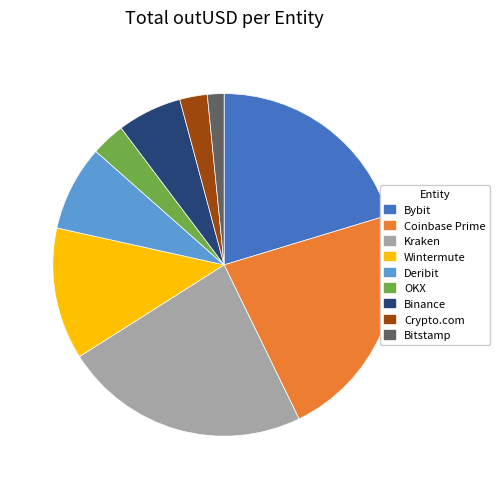

What is the smallest slice in the pie chart?

Bitstamp